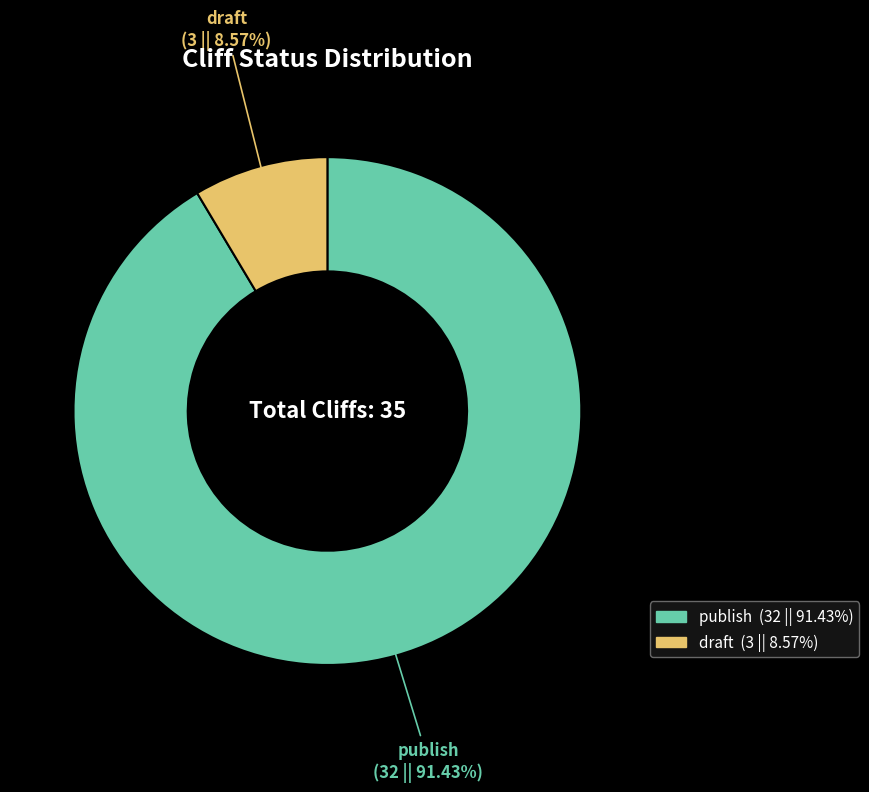

Do publish and draft together represent more than half of the pie?

Yes